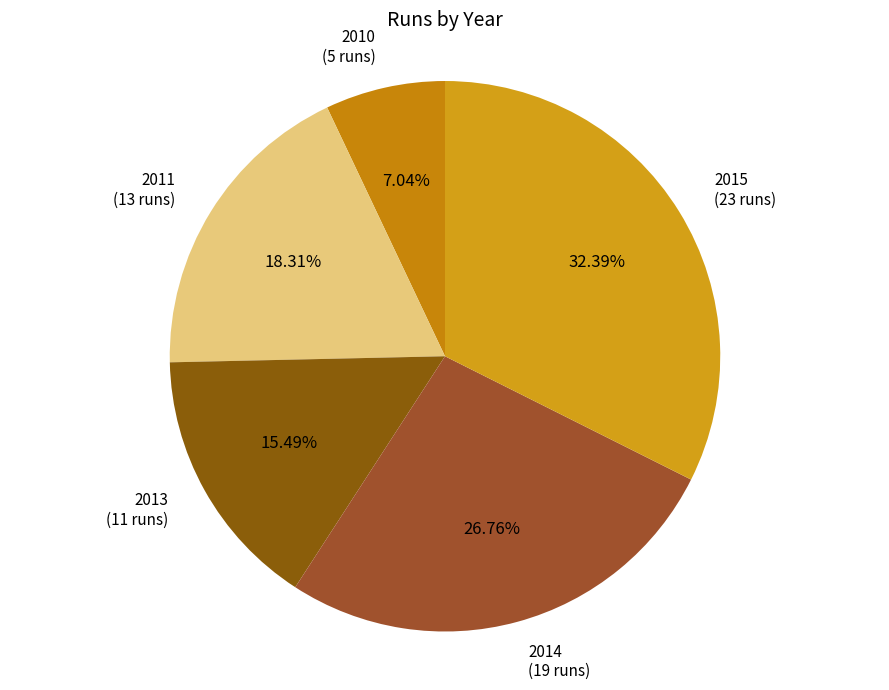

True or false: 2014 accounts for 12% of the total.

False